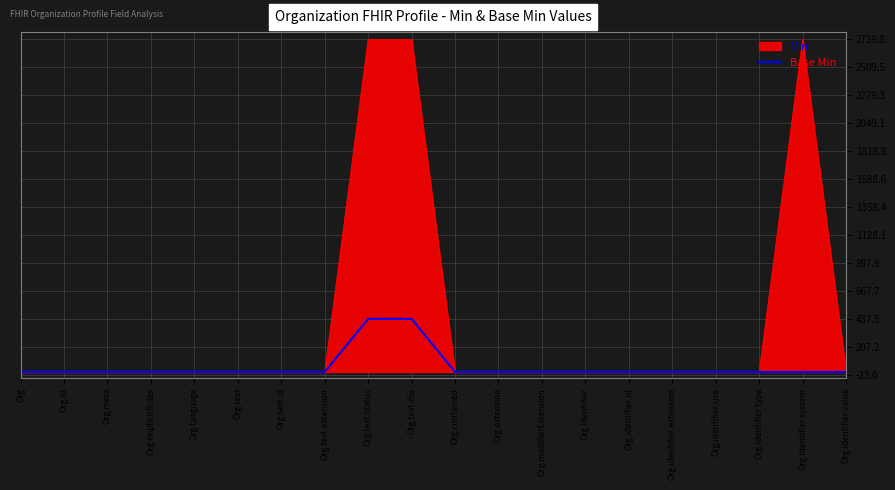

How many categories are shown in the chart?

20